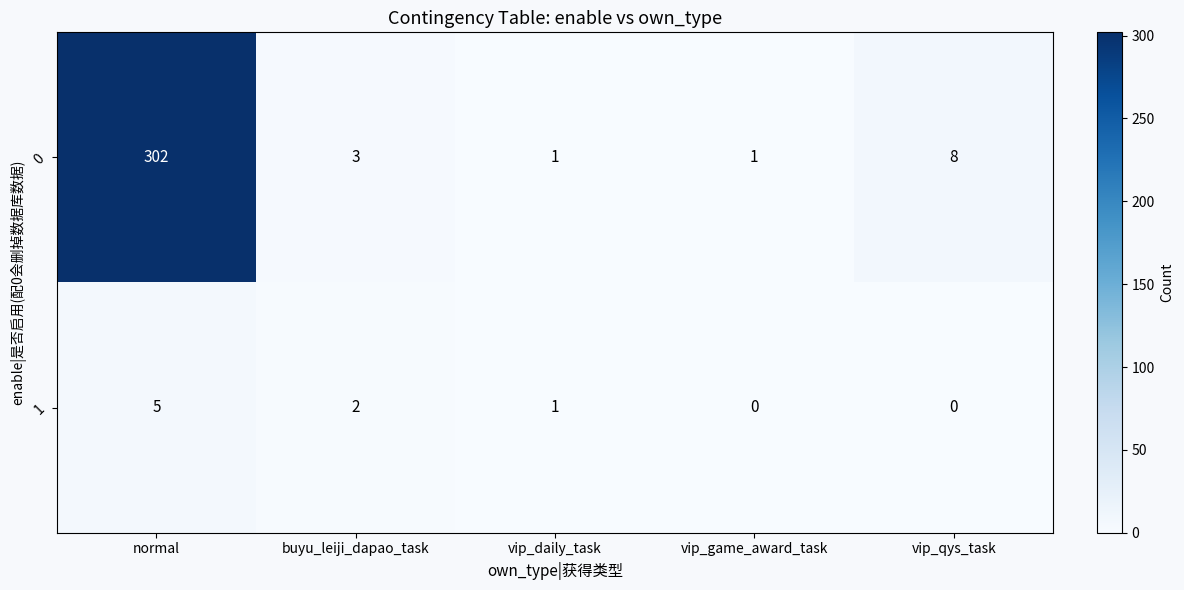

What is the total value across all series at buyu_leiji_dapao_task?

5